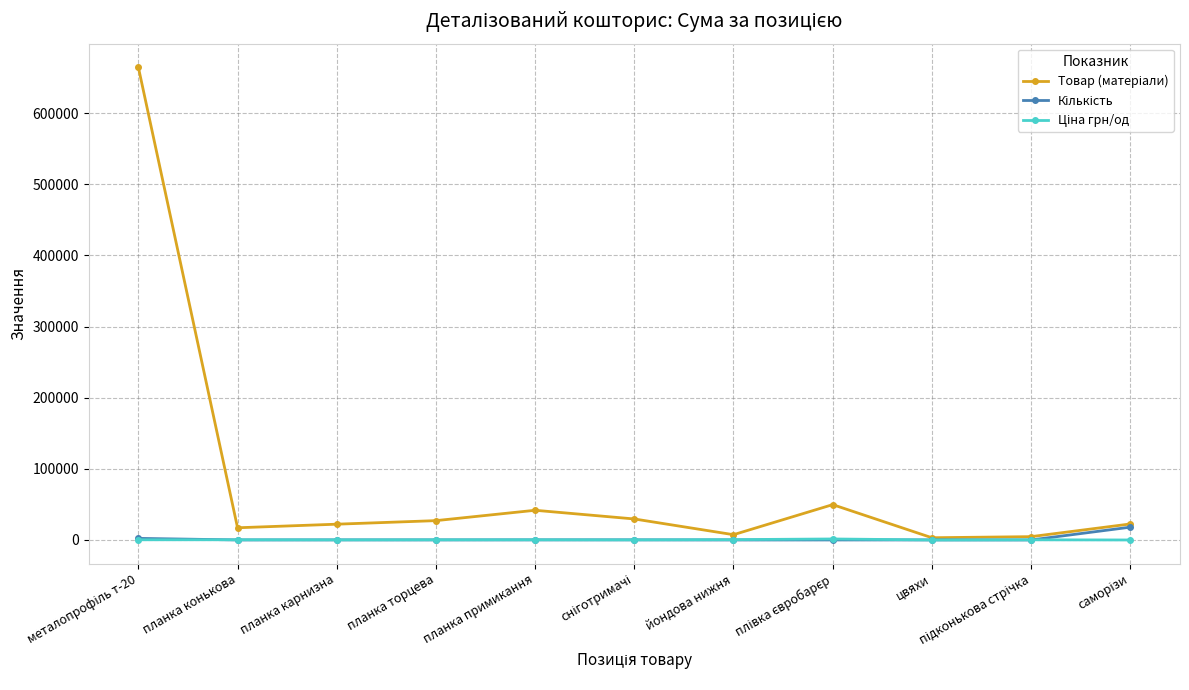

What is the greatest value displayed?

664520.0